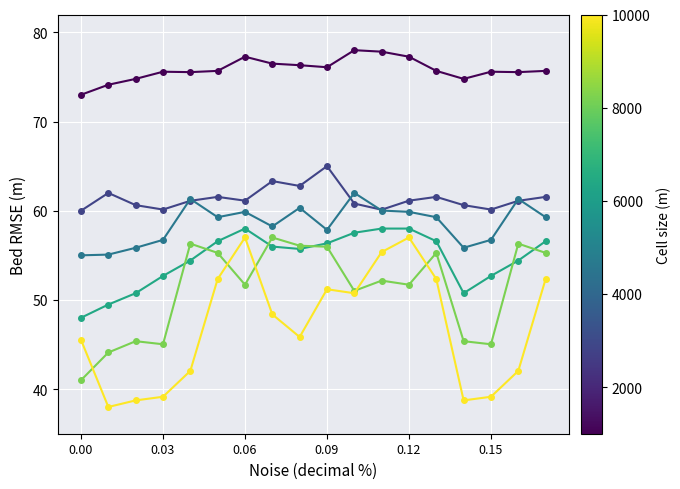

What is the greatest value displayed?

78.0